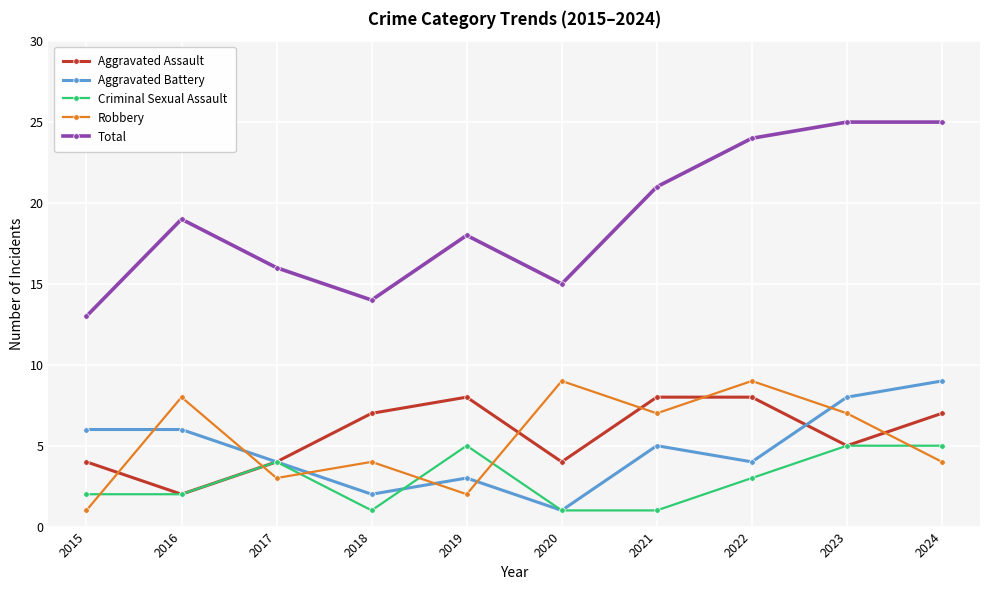

Count the number of categories in the chart.

10